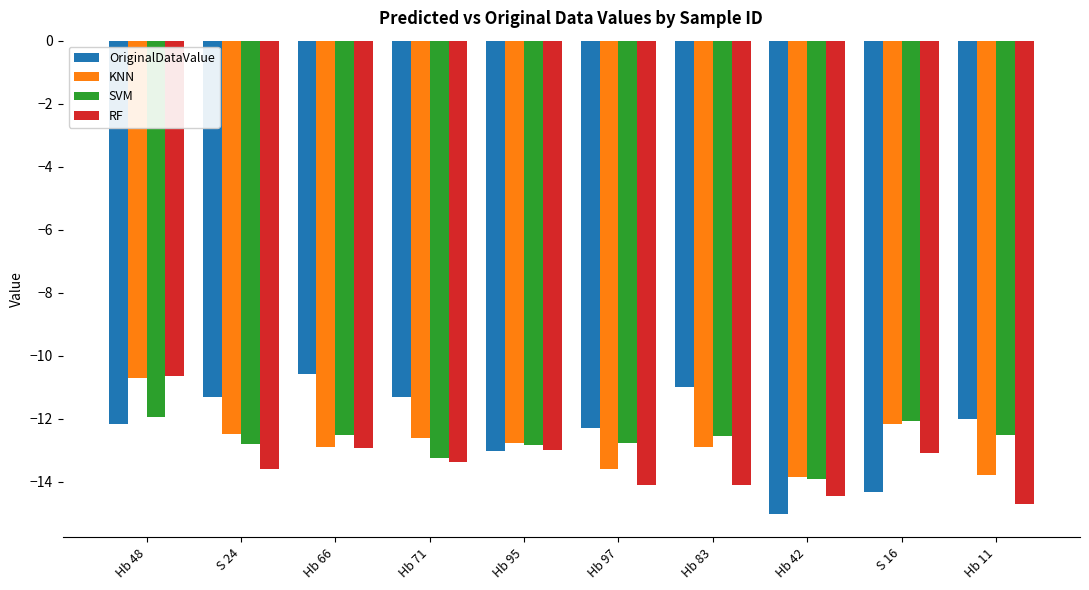

What is the highest value of the OriginalDataValue series?

-10.6